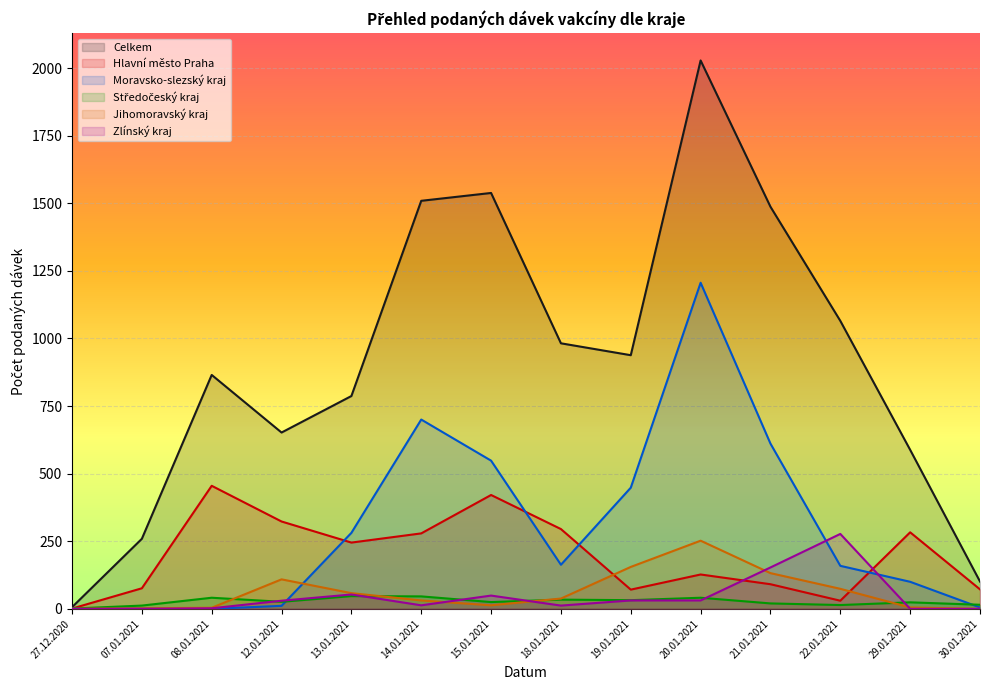

Where do Středočeský kraj and Zlínský kraj first cross each other?

08.01.2021 and 12.01.2021